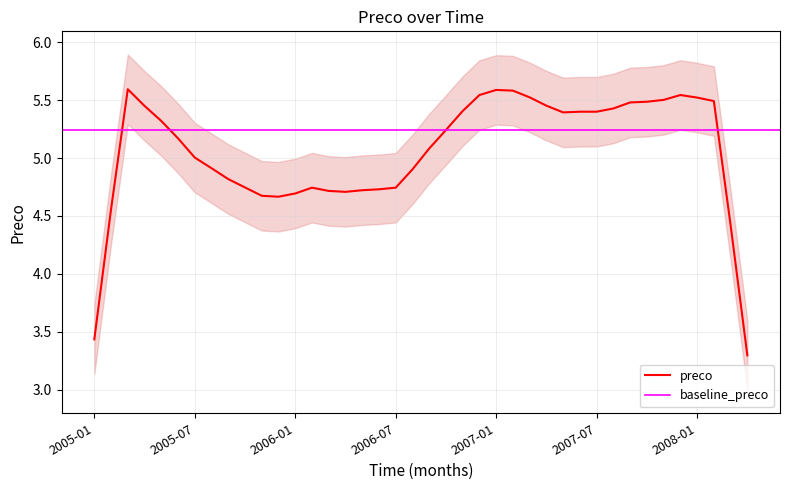

The chart shows a value of 10.3 at 2005-01. True or false?

False